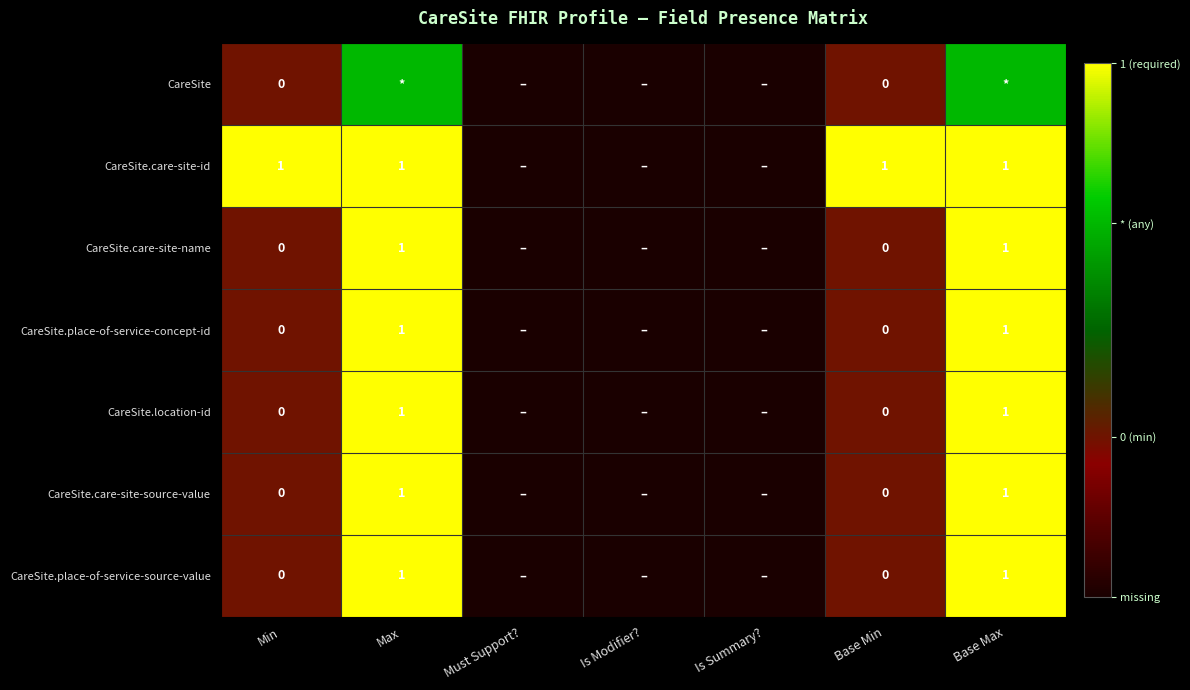

What is the total value across all series at Base Min?

1.0